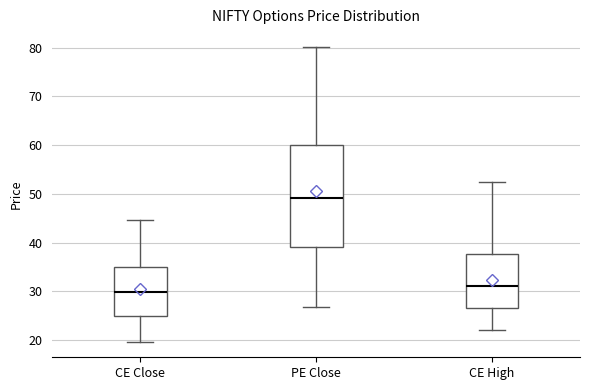

Which box's median line is the lowest?

CE Close